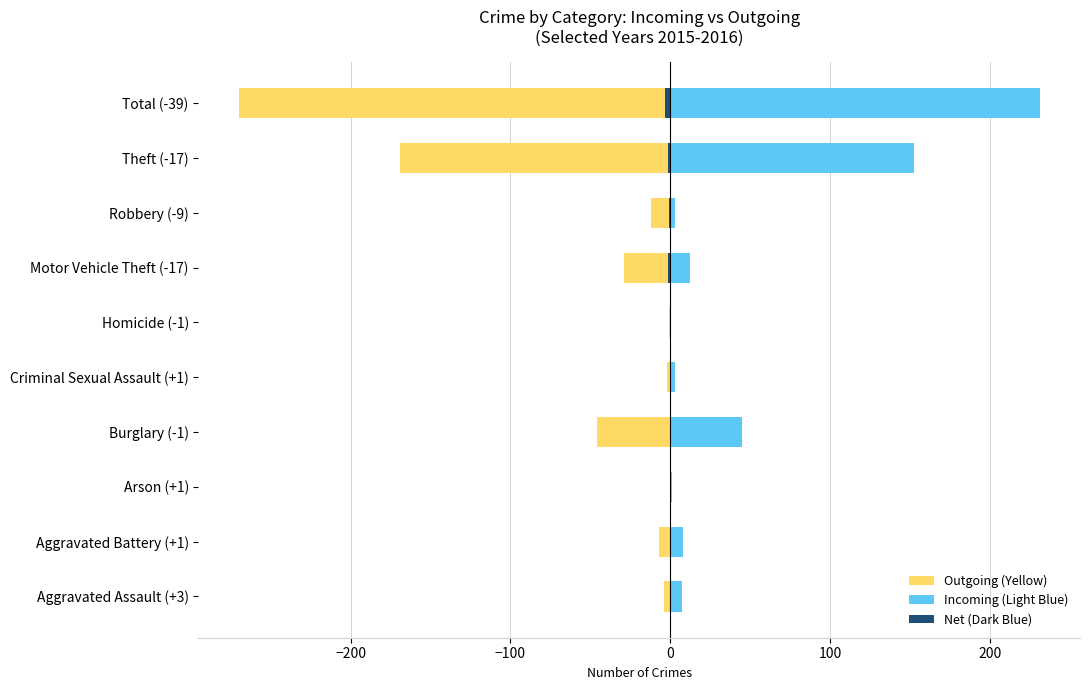

Are the bars grouped side by side (vs. stacked)?

Yes